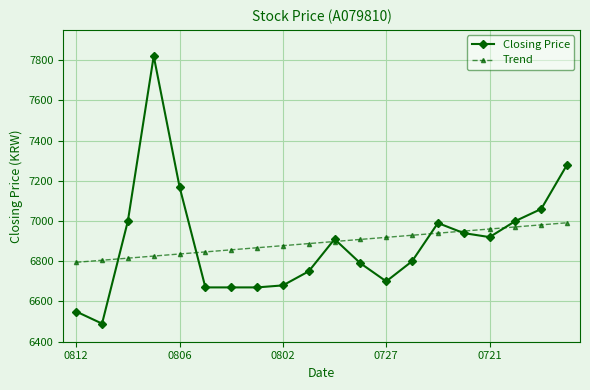

What is the value of the Closing Price point at the 18th from the left?

7000.0